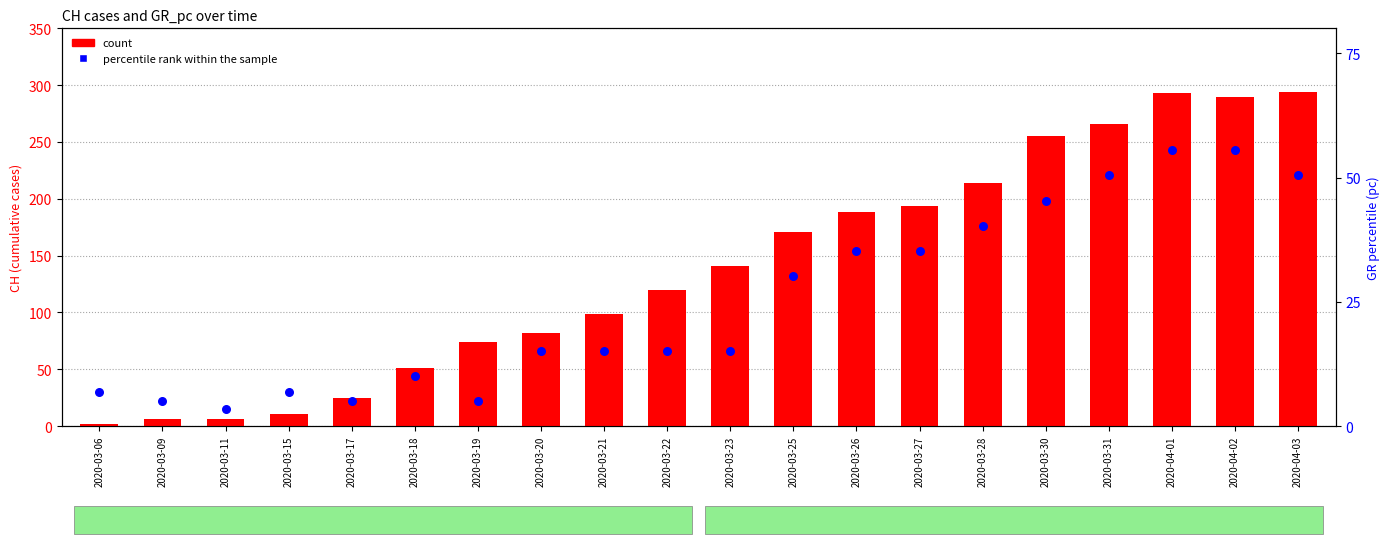

What are all the series names shown in the legend?

count, percentile rank within the sample